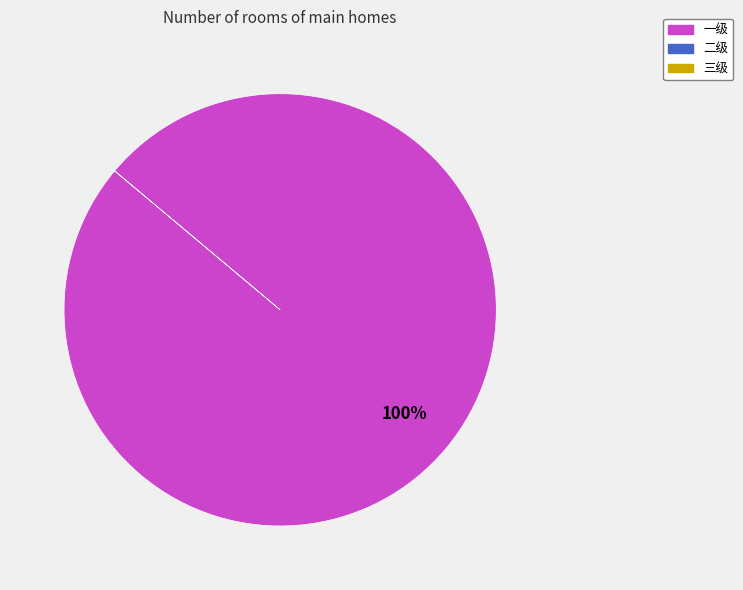

Does any single category account for the majority?

Yes